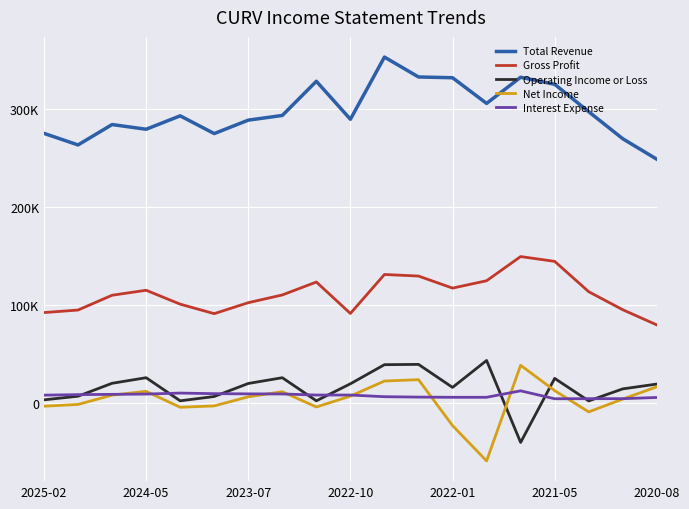

Where does the Interest Expense series first go above 8400?

2024-05